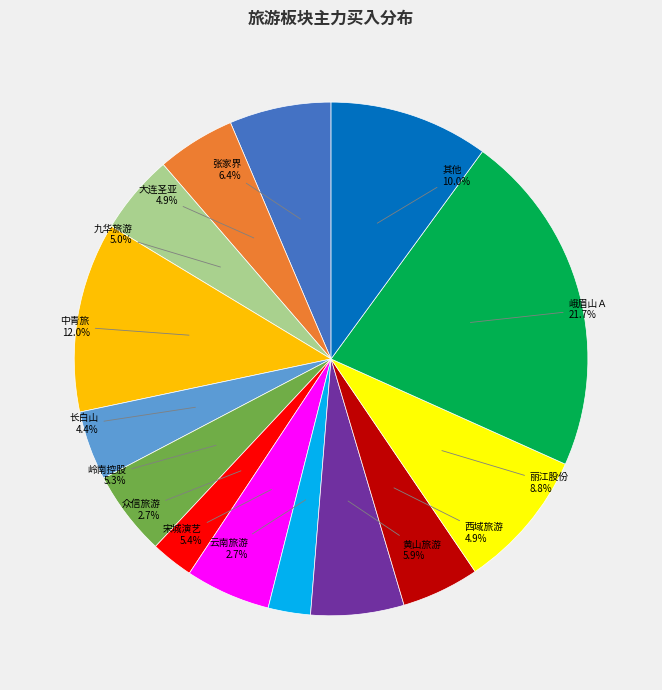

To the nearest percent, what is the difference between the largest and smallest slice percentages?

19%